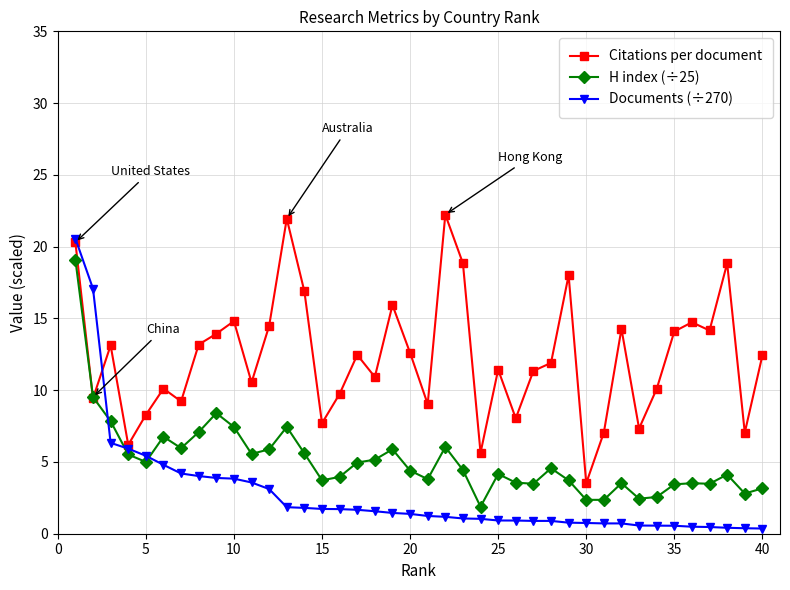

Rank the series by their maximum value, from highest to lowest.

Citations per document, Documents (÷270), H index (÷25)